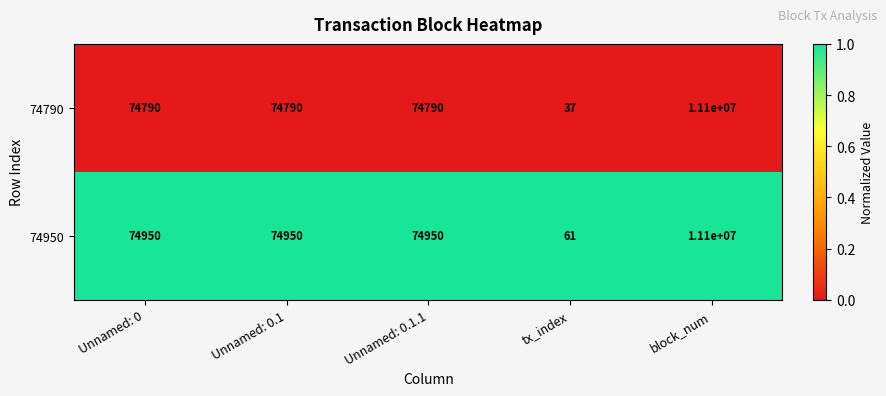

Reading left to right, transcribe all the data shown in this chart.

74790: Unnamed: 0=74790	Unnamed: 0.1=74790	Unnamed: 0.1.1=74790	tx_index=37	block_num=11100000
74950: Unnamed: 0=74950	Unnamed: 0.1=74950	Unnamed: 0.1.1=74950	tx_index=61	block_num=11100000